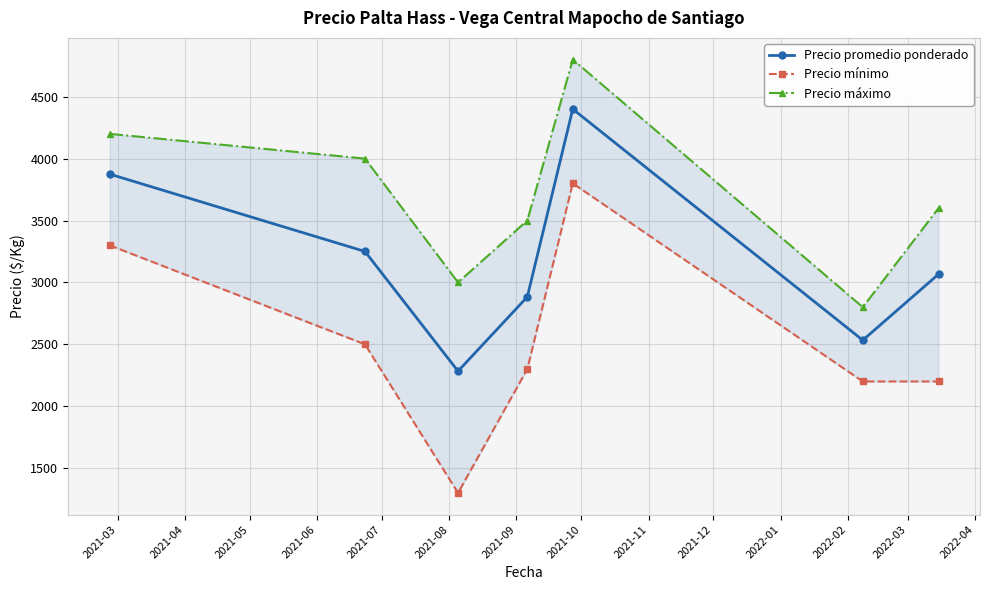

True or false: Precio promedio ponderado has more than 2 interior local peaks.

False